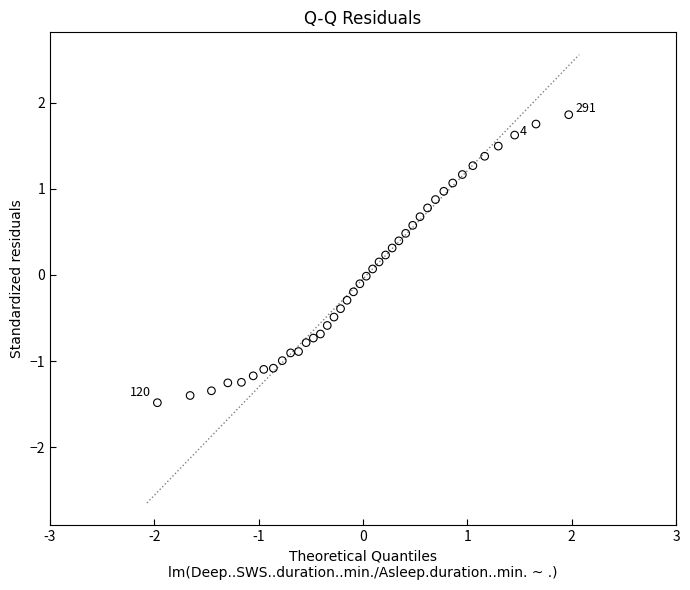

What is the range of Y values (max minus min)?

3.3